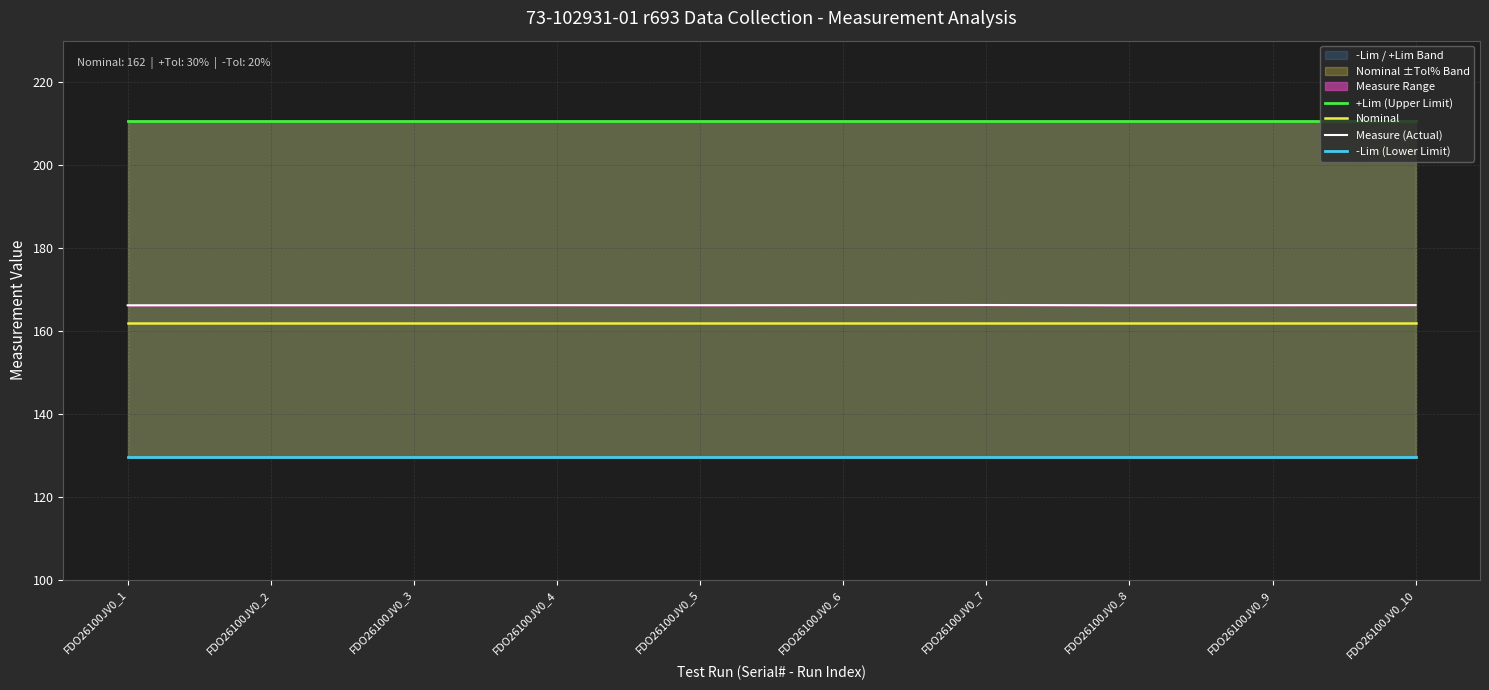

Which series has the largest total across all categories?

+Lim (Upper Limit)